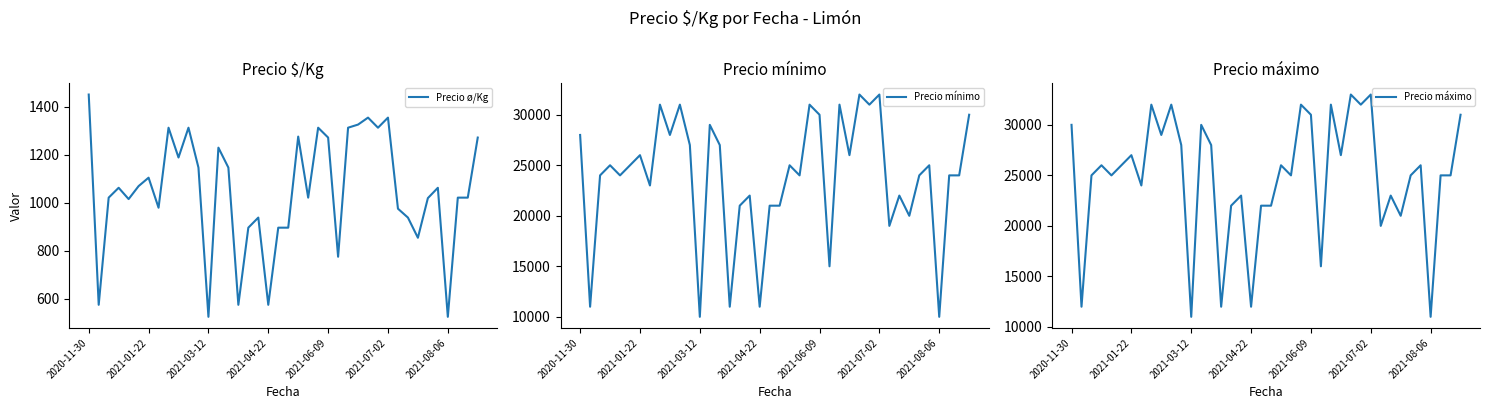

Is the value of Precio mínimo at 15 greater than the value of Precio ø/Kg at 7?

Yes